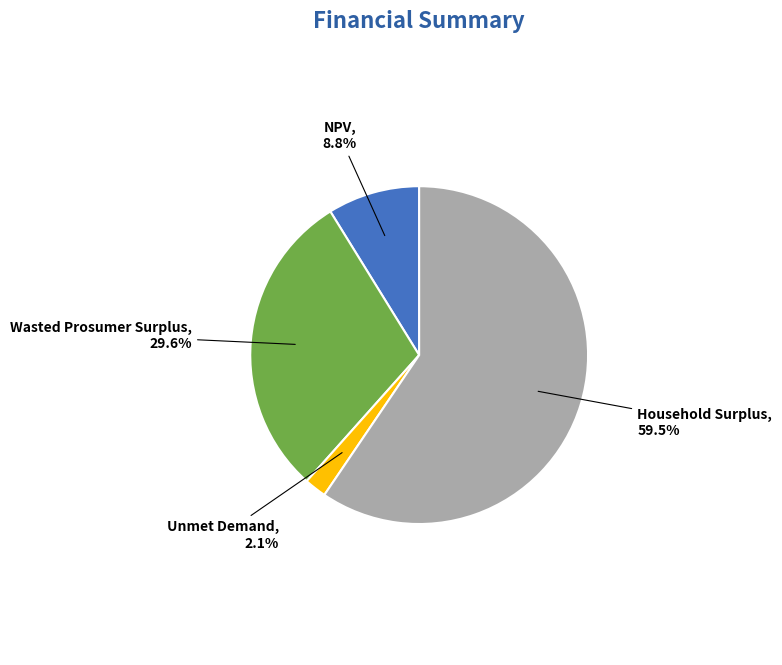

Between Wasted Prosumer Surplus and Unmet Demand, which is larger?

Wasted Prosumer Surplus